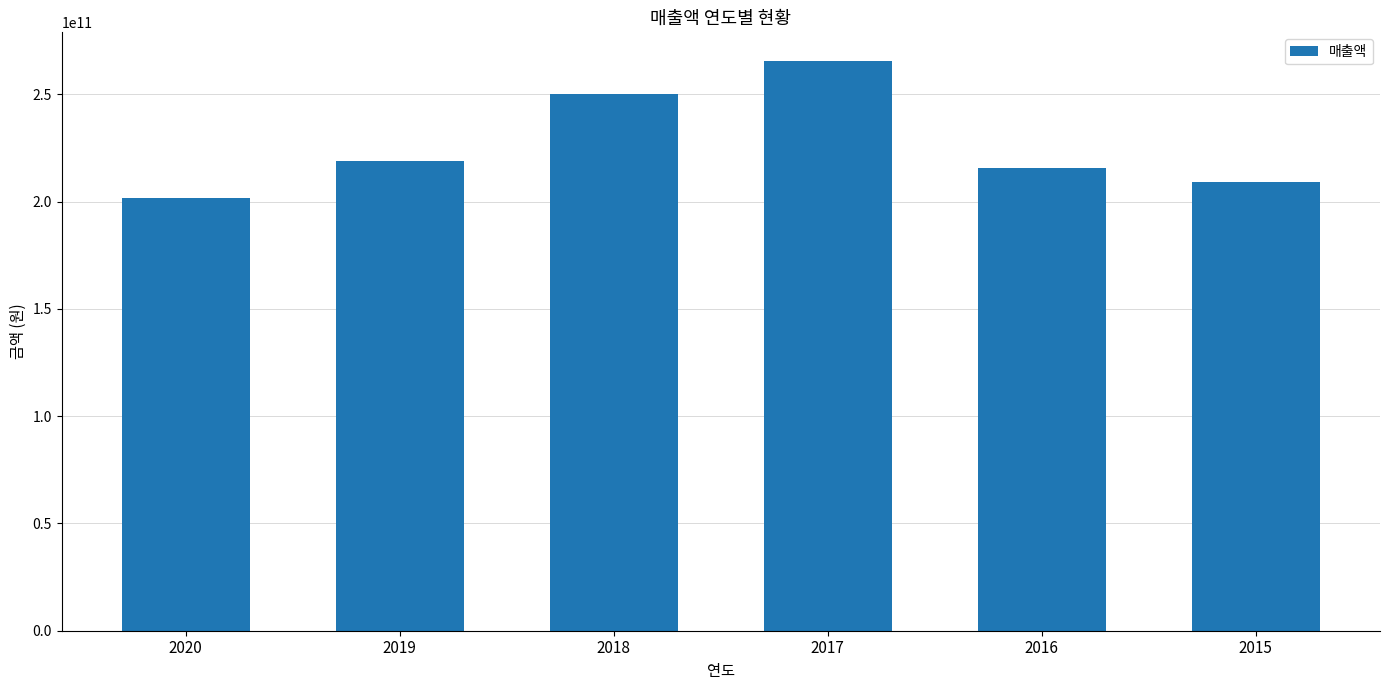

Rank the categories by value from highest to lowest.

2017, 2018, 2019, 2016, 2015, 2020